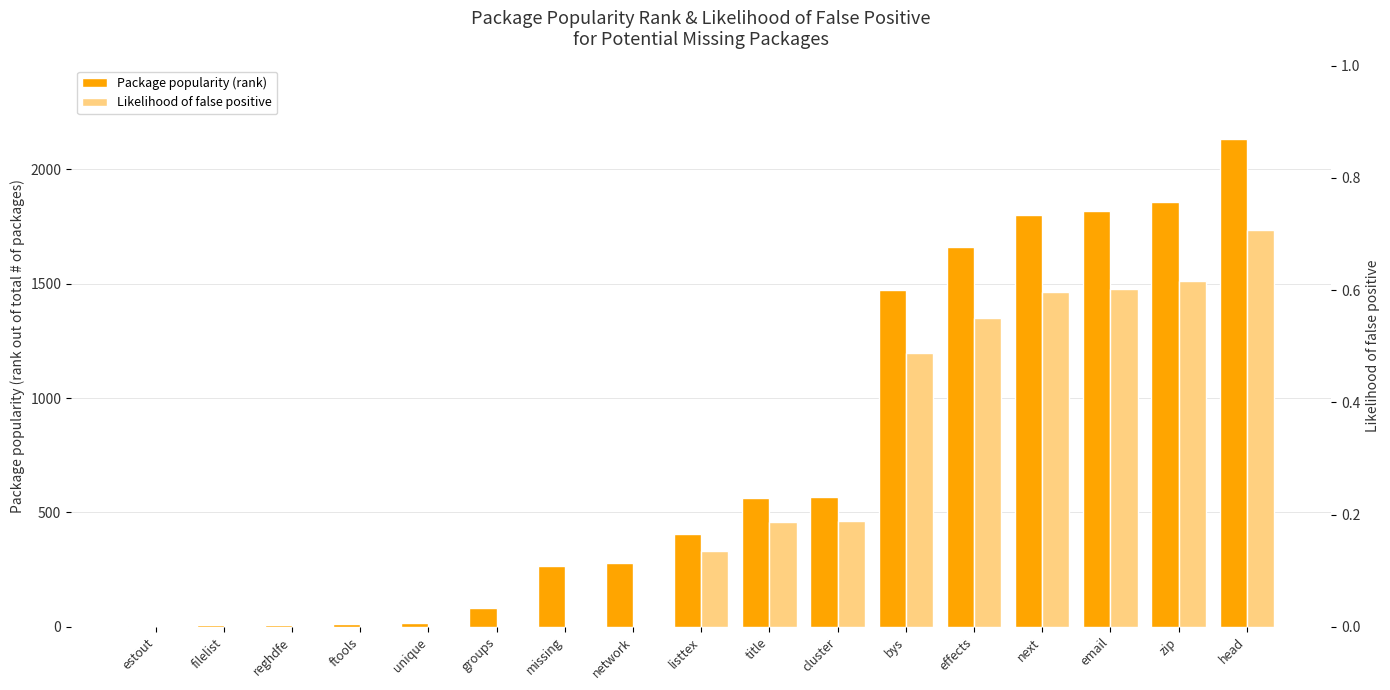

Is the value of Package popularity (rank) at head greater than the value of Likelihood of false positive at estout?

Yes